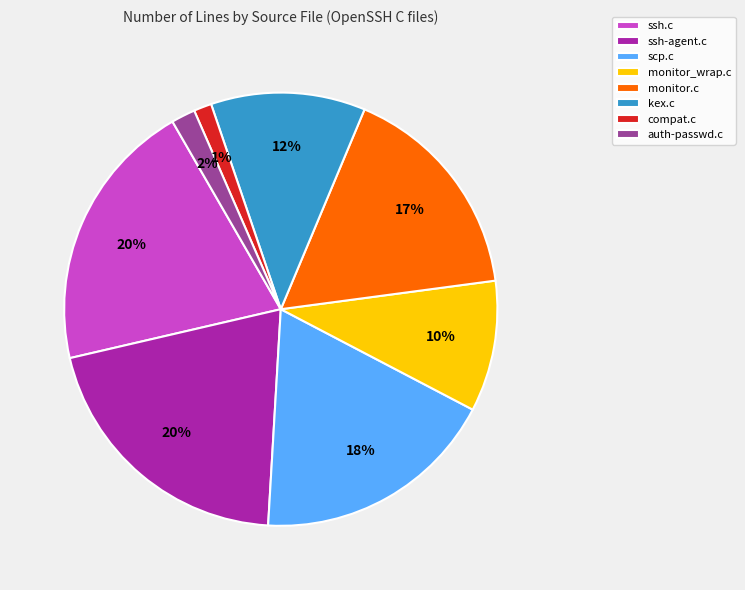

To the nearest percent, what is the average slice percentage?

12%